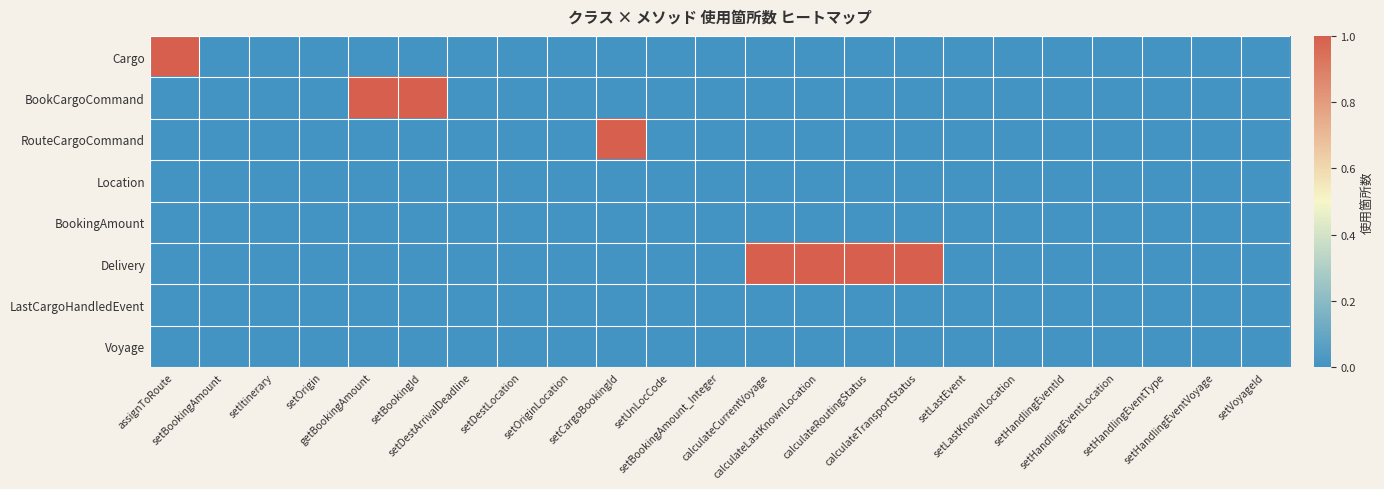

Which series has the largest range (max minus min)?

Cargo